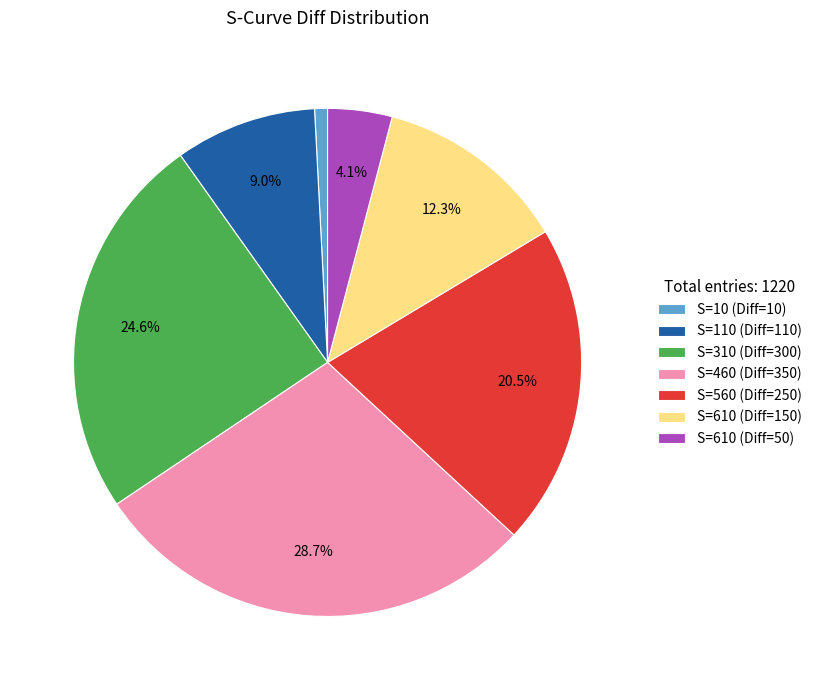

To the nearest percent, what is the average slice percentage?

14%